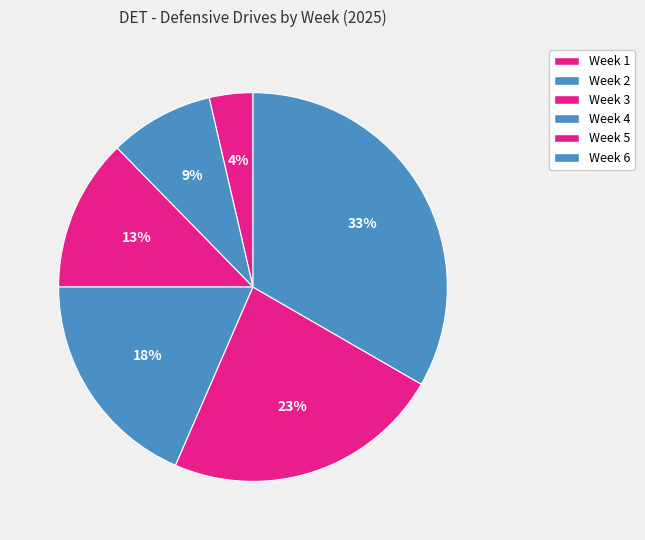

What is the smallest slice in the pie chart?

Week 1